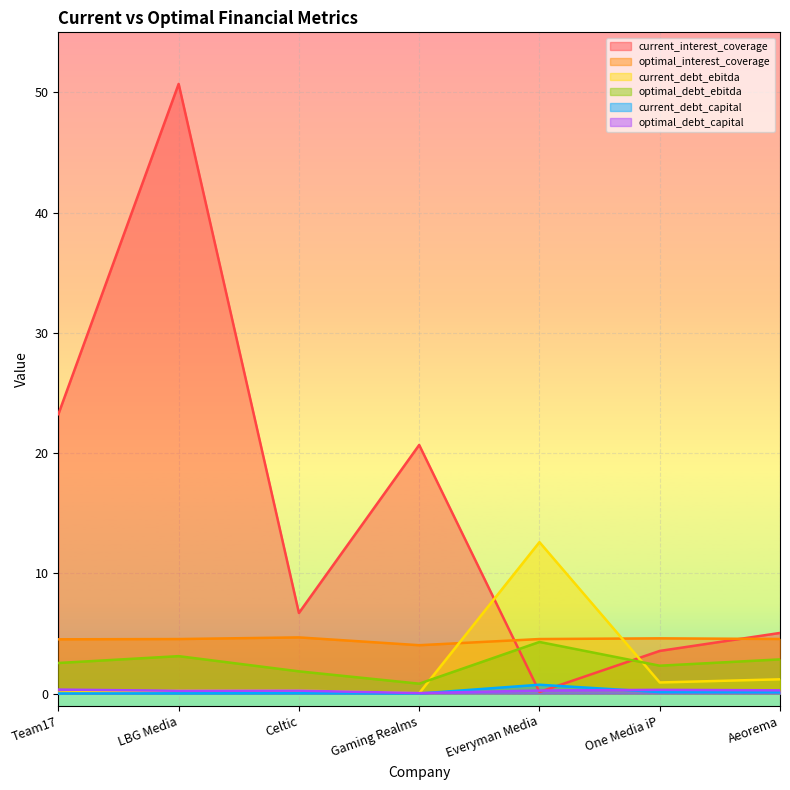

Count the number of data series in this chart.

6